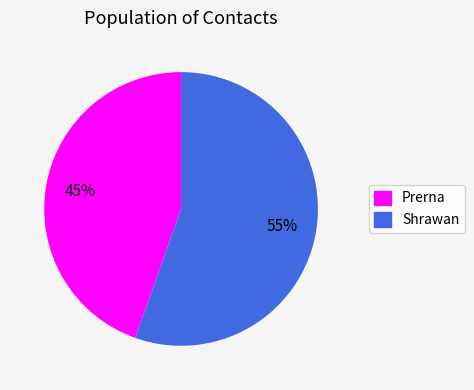

Does Shrawan account for over 50% of the chart?

Yes